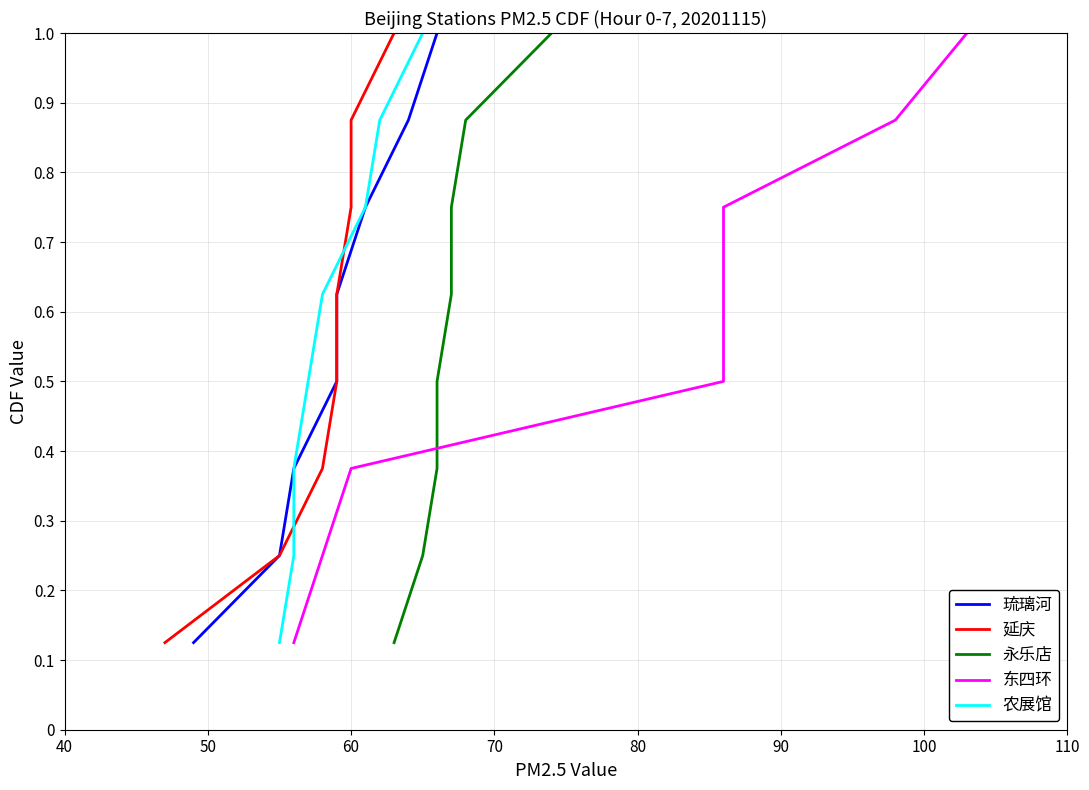

What is the highest value of the 东四环 series?

1.0